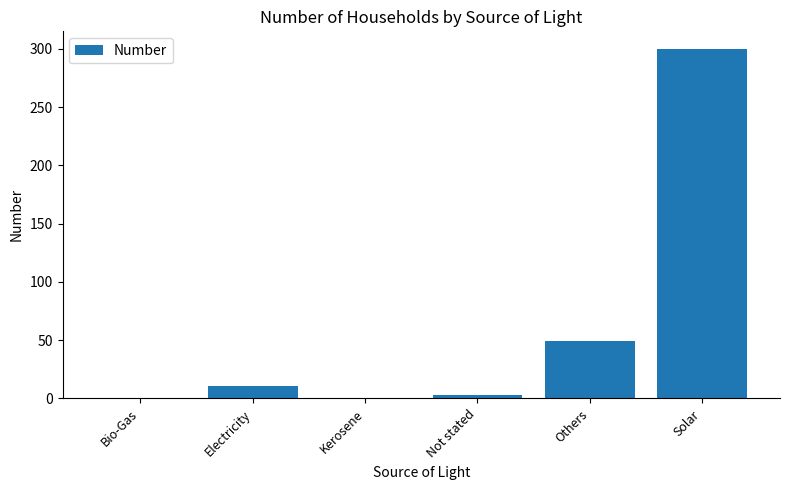

The value at Bio-Gas is 109. True or false?

False